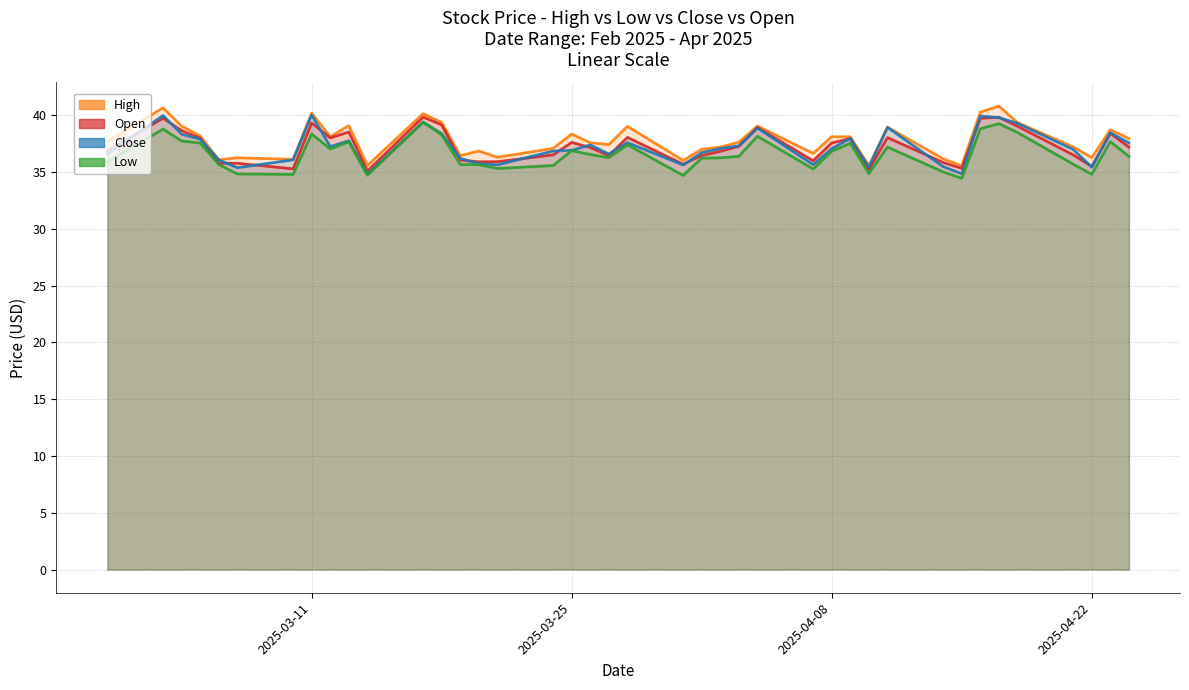

Reading left to right, what are all the values shown in this chart?

High: 37.6	40.6	39.0	38.1	36.0	36.2	36.1	40.1	38.1	39.1	35.5	40.1	39.3	36.4	36.8	36.3	37.0	38.3	37.5	37.4	39.0	36.0	37.0	37.1	37.6	39.0	36.6	38.1	38.1	35.5	38.9	36.1	35.5	40.2	40.8	39.3	37.2	36.2	38.7	37.9
Low: 35.9	38.7	37.7	37.5	35.6	34.8	34.8	38.3	37.0	37.6	34.7	39.4	38.2	35.6	35.6	35.3	35.5	36.8	36.5	36.2	37.4	34.7	36.2	36.2	36.3	38.1	35.2	36.8	37.5	34.8	37.2	35.0	34.4	38.8	39.2	38.4	35.7	34.8	37.6	36.3
Close: 36.6	39.9	38.3	37.9	36.0	35.3	36.0	40.0	37.2	37.7	34.8	39.4	38.3	36.2	35.7	35.6	36.8	36.9	37.4	36.6	37.6	35.6	36.7	37.0	37.3	38.8	35.6	37.0	37.9	35.4	38.9	35.4	34.8	39.9	39.8	39.2	37.0	35.4	38.4	37.5
Open: 36.8	39.7	38.6	37.9	35.7	35.7	35.2	39.3	38.0	38.5	35.1	39.8	39.1	36.0	35.9	35.9	36.5	37.6	37.1	36.4	38.0	35.7	36.4	36.8	37.2	38.9	36.0	37.5	37.9	35.2	38.0	35.8	35.3	39.7	39.8	39.0	36.5	35.4	38.4	37.2